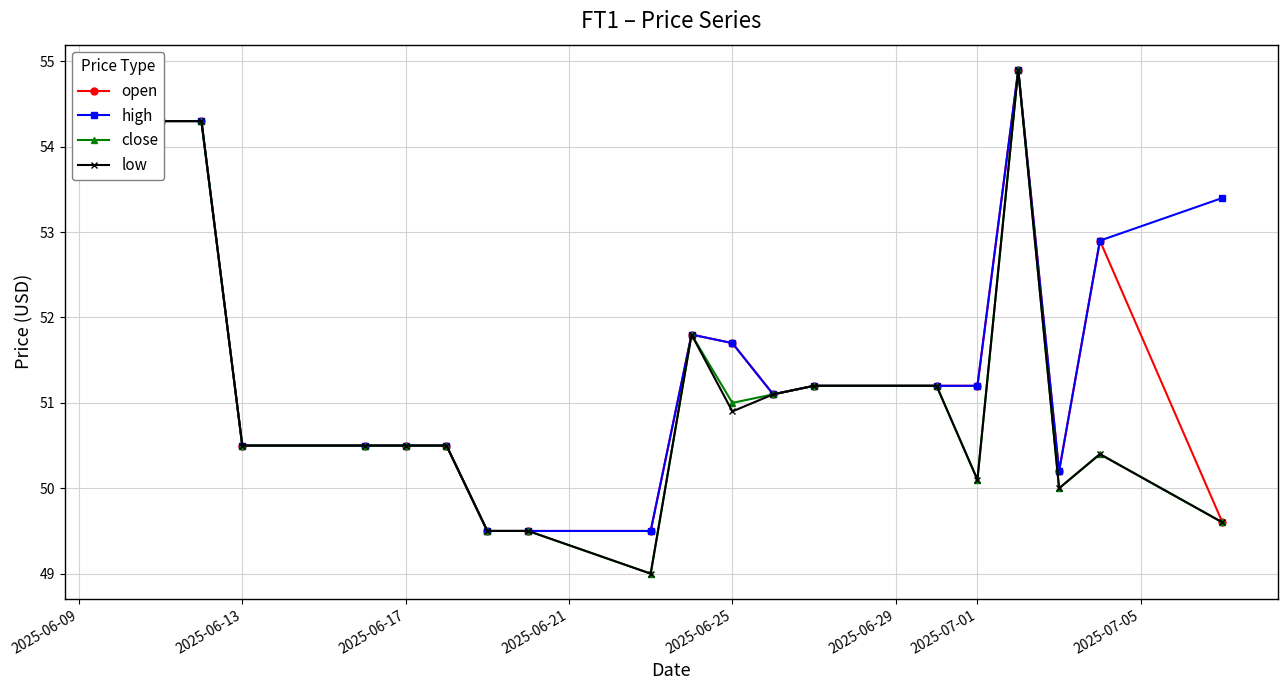

True or false: low and high cross at least once.

False